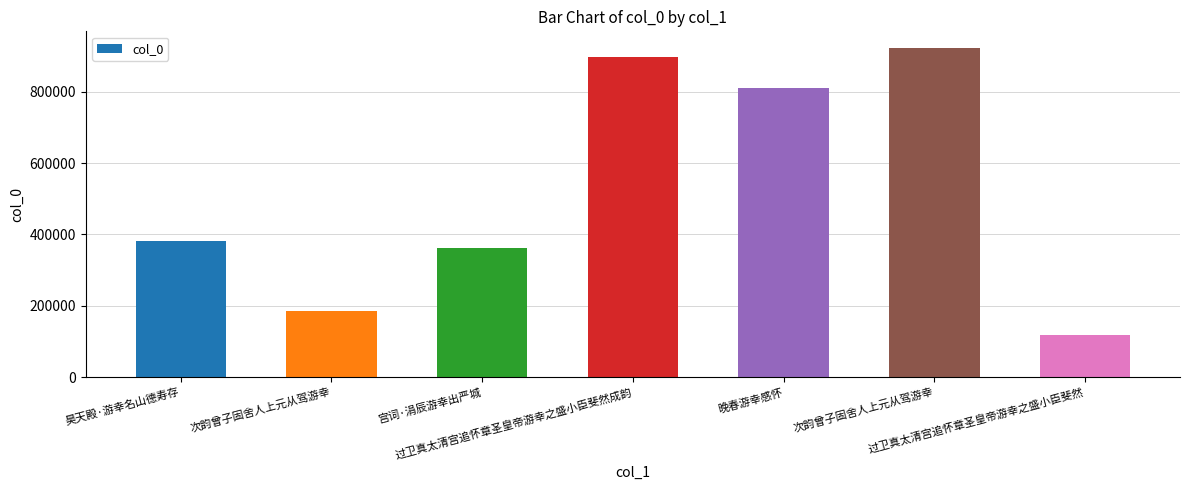

What is the maximum value shown in the chart?

923055